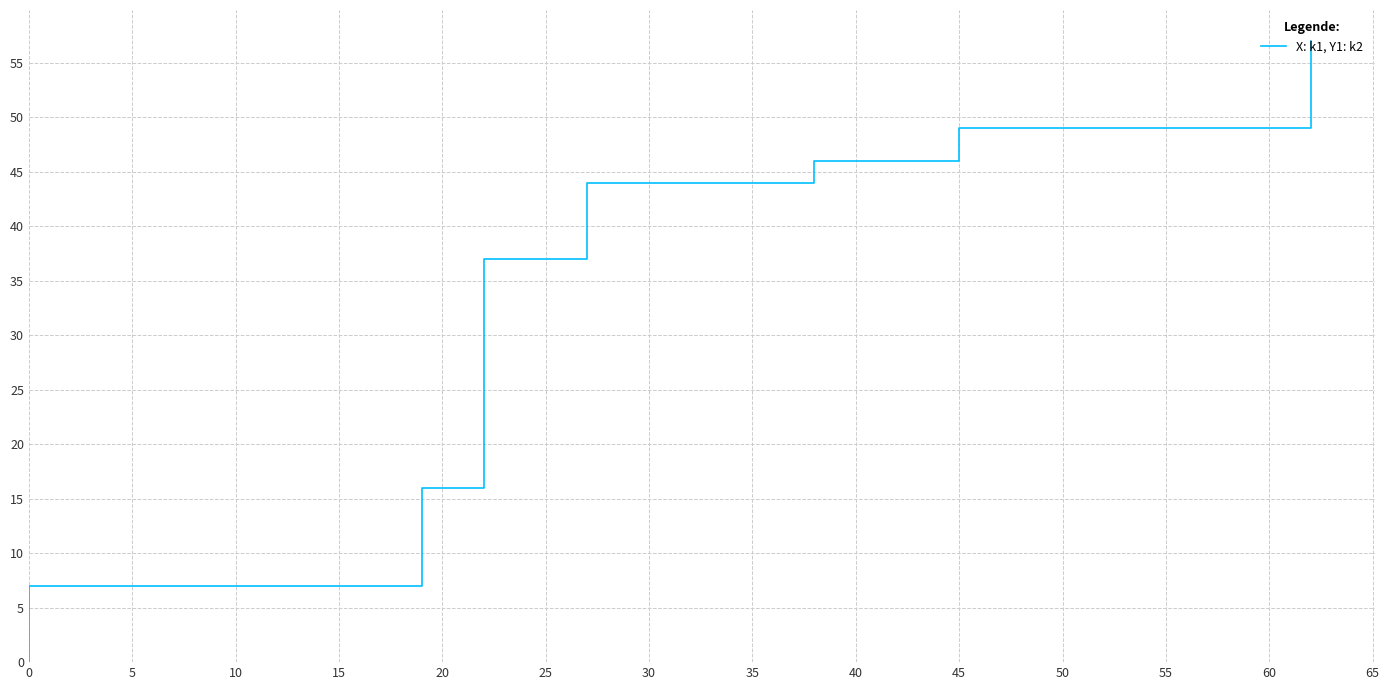

Count the number of data series in this chart.

1